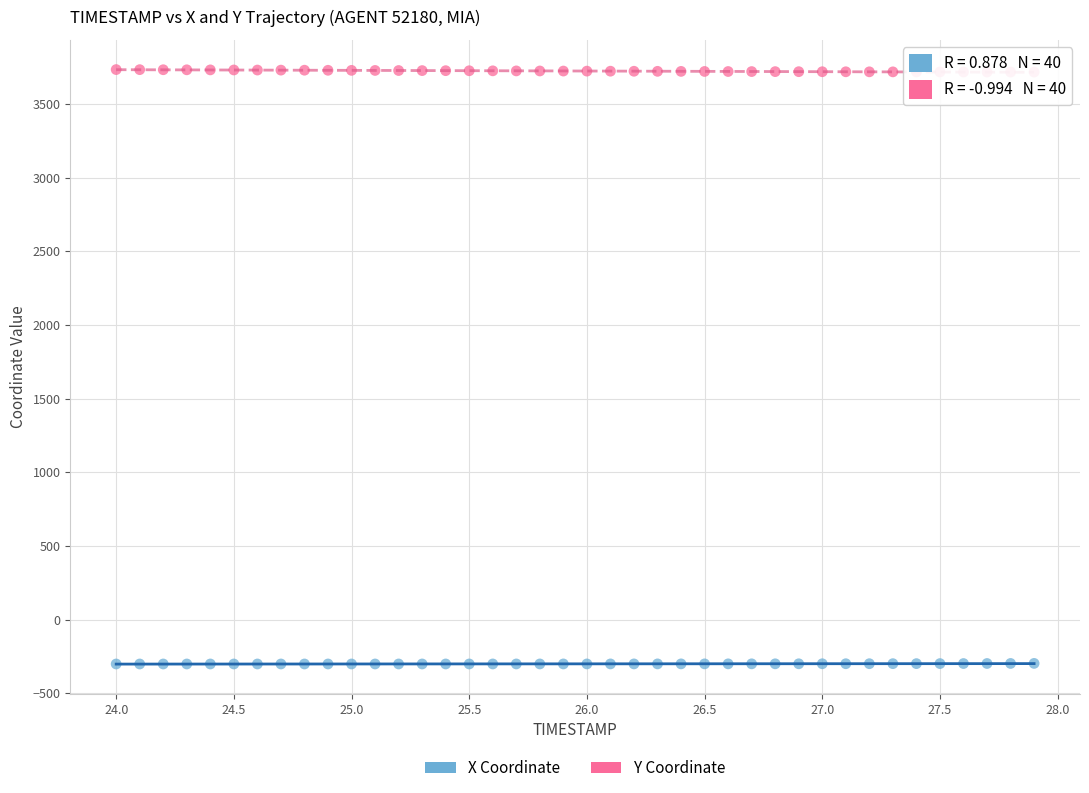

Which series contains the highest Y value?

Y Coordinate